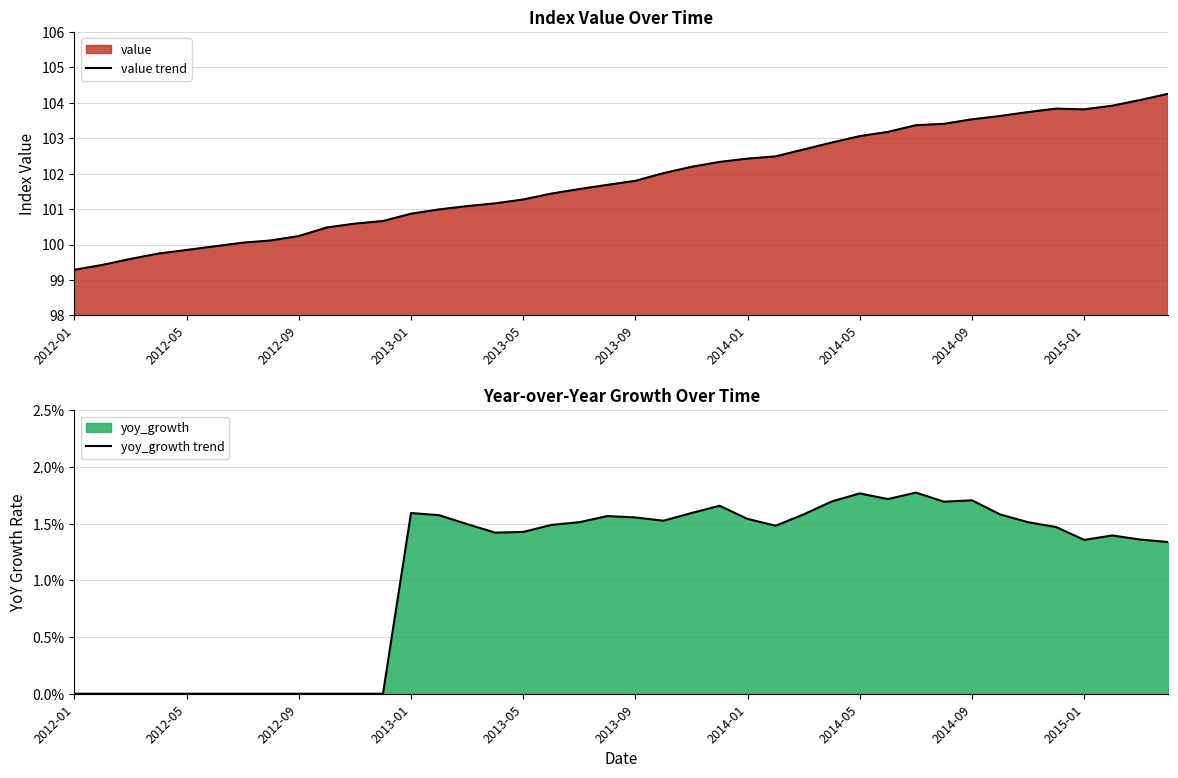

The value of value trend at 2013-01 is 57.0. True or false?

False